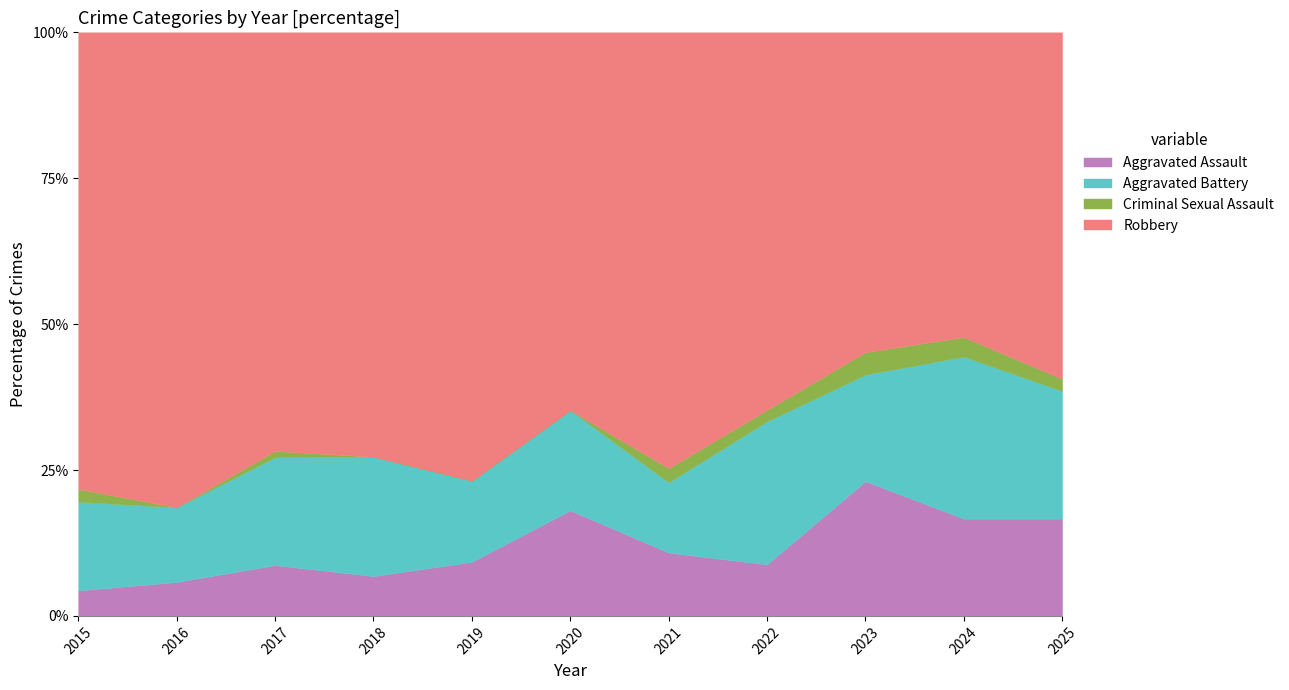

At which category is the sum across all series the highest?

2019